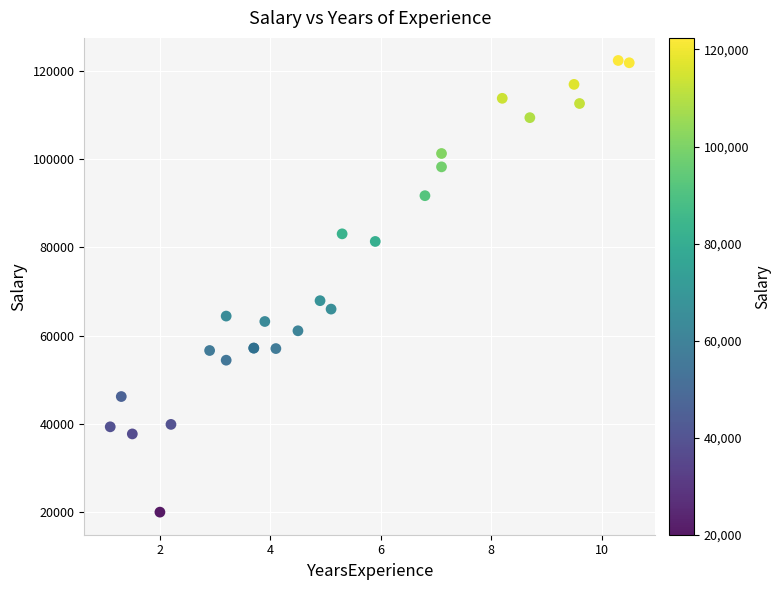

What Y value in the scatter plot is closest to 71195?

67938